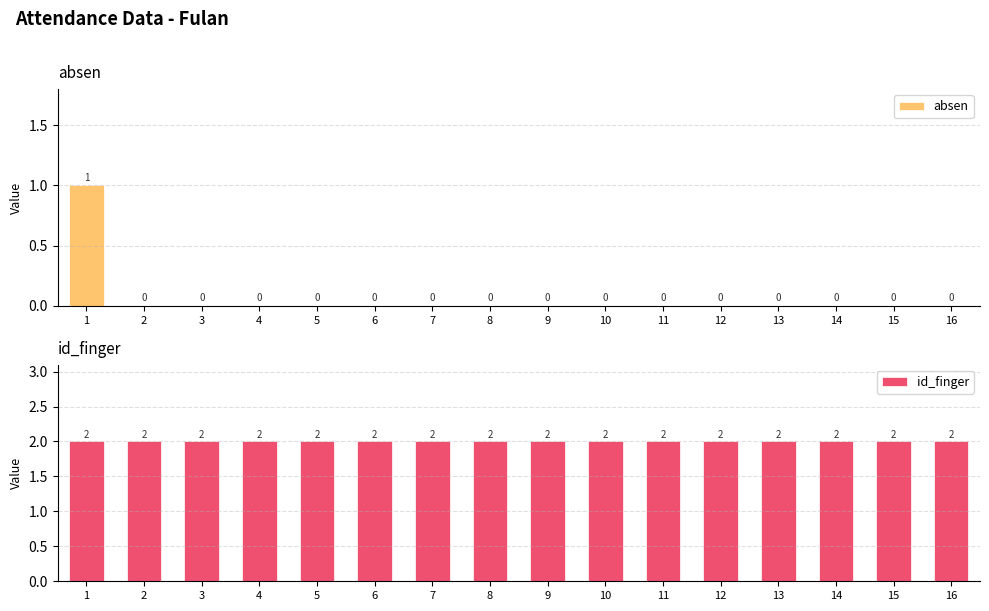

At which category is the sum across all series the highest?

1